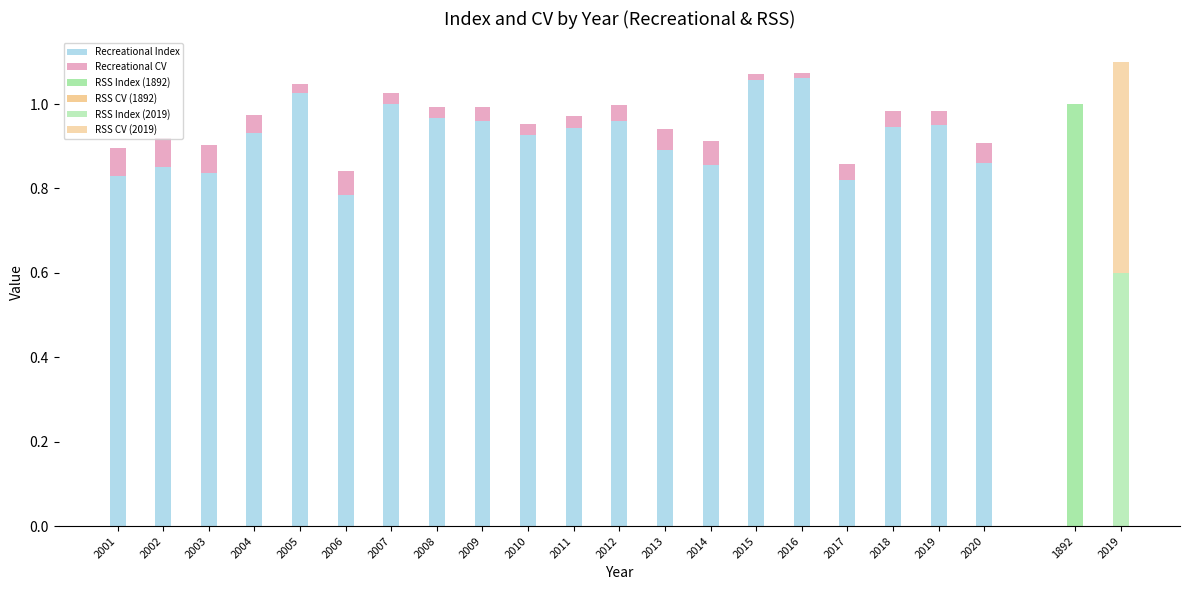

Does the chart contain any negative values?

No